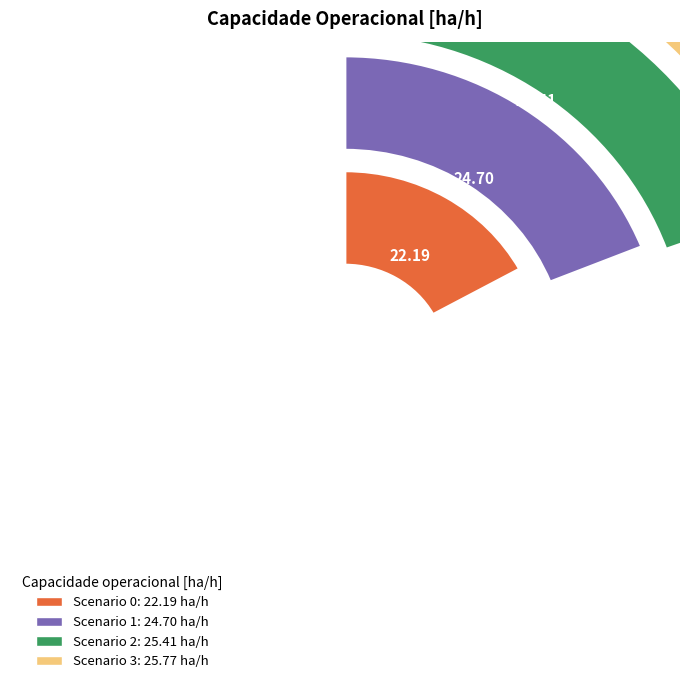

Count the number of slices in the pie.

4